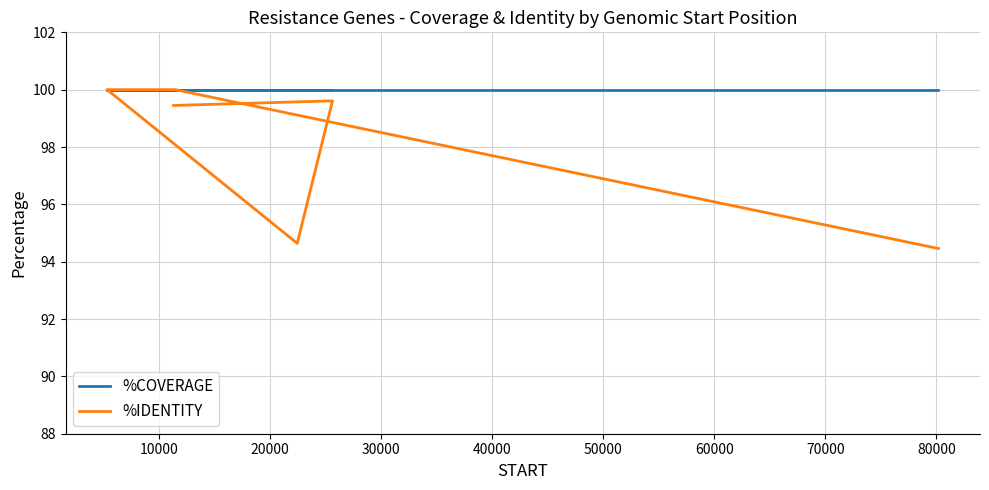

Rank the series by their average value, from highest to lowest.

%COVERAGE, %IDENTITY